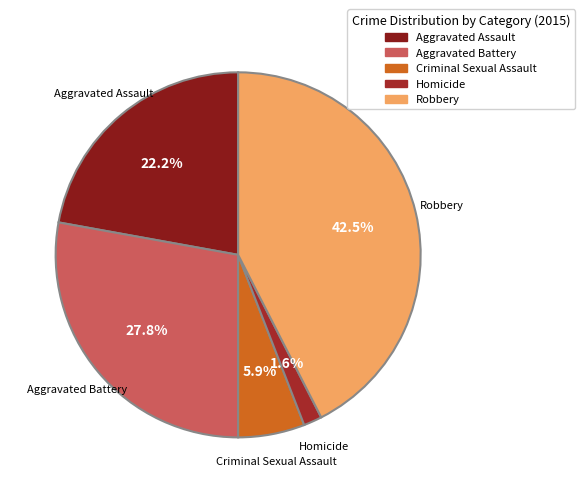

How much of the chart is everything except Aggravated Assault?

77.8%